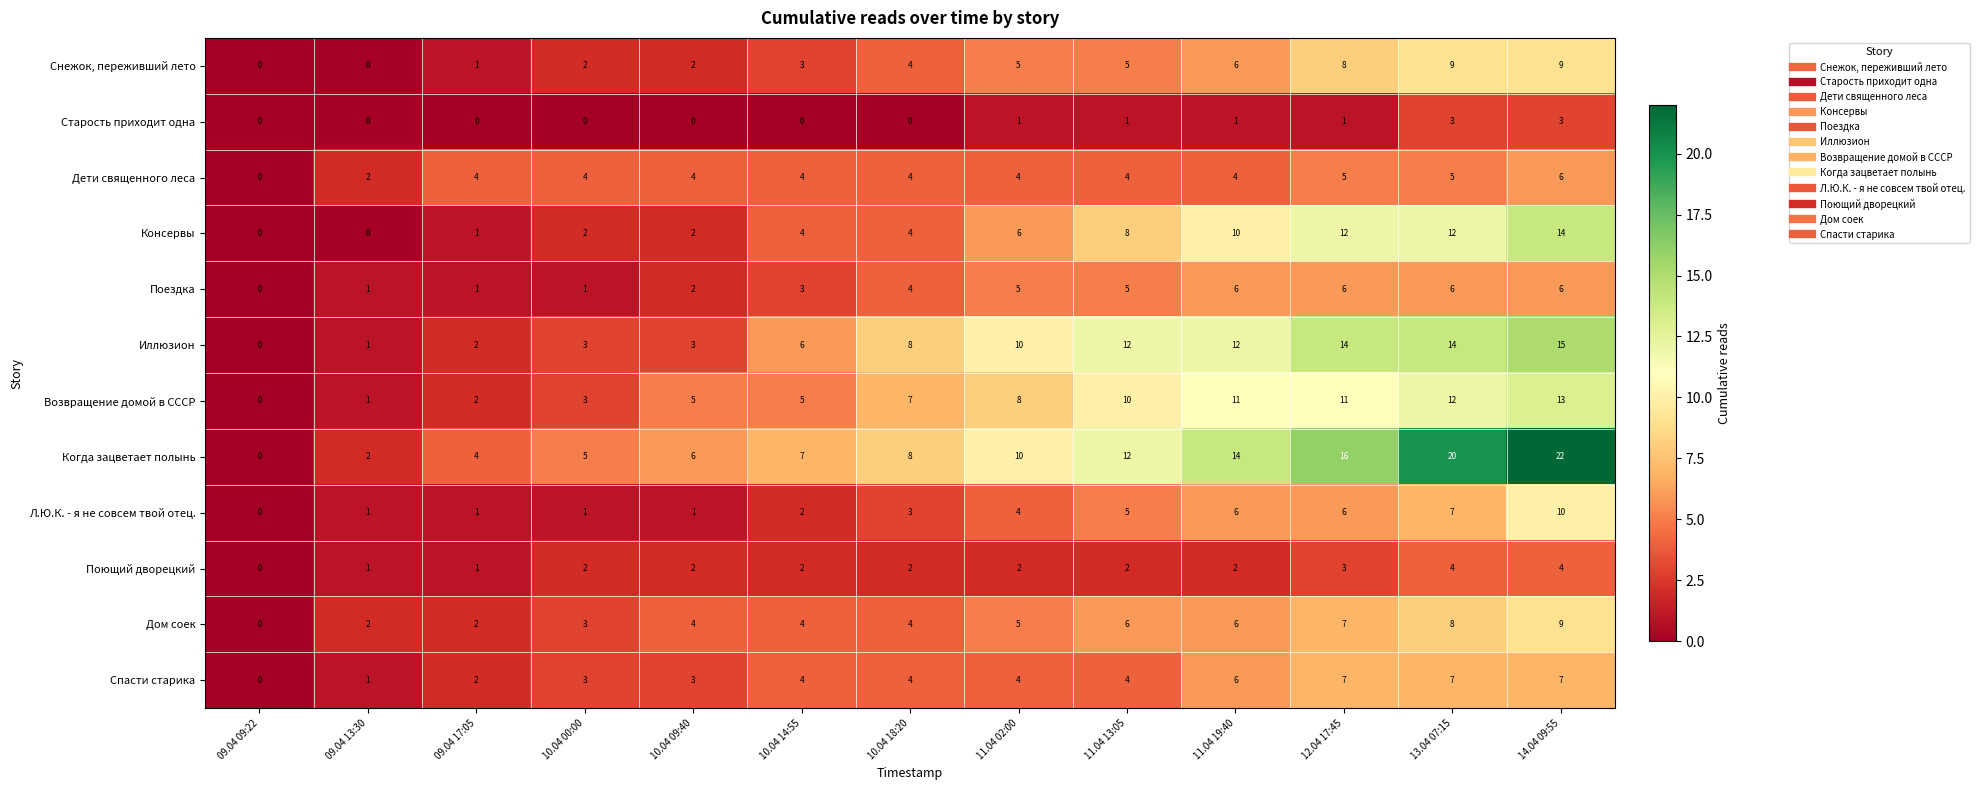

How many positive values does the Поющий дворецкий series have?

12